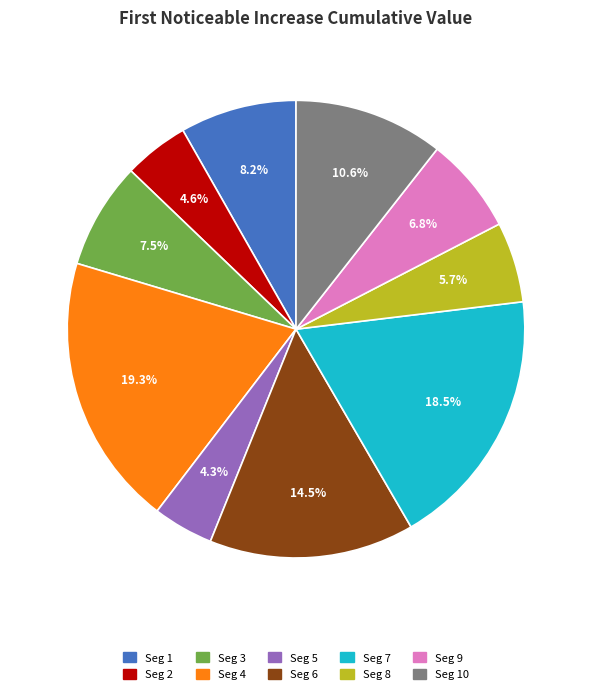

Does Seg 8 represent more than half of the total?

No